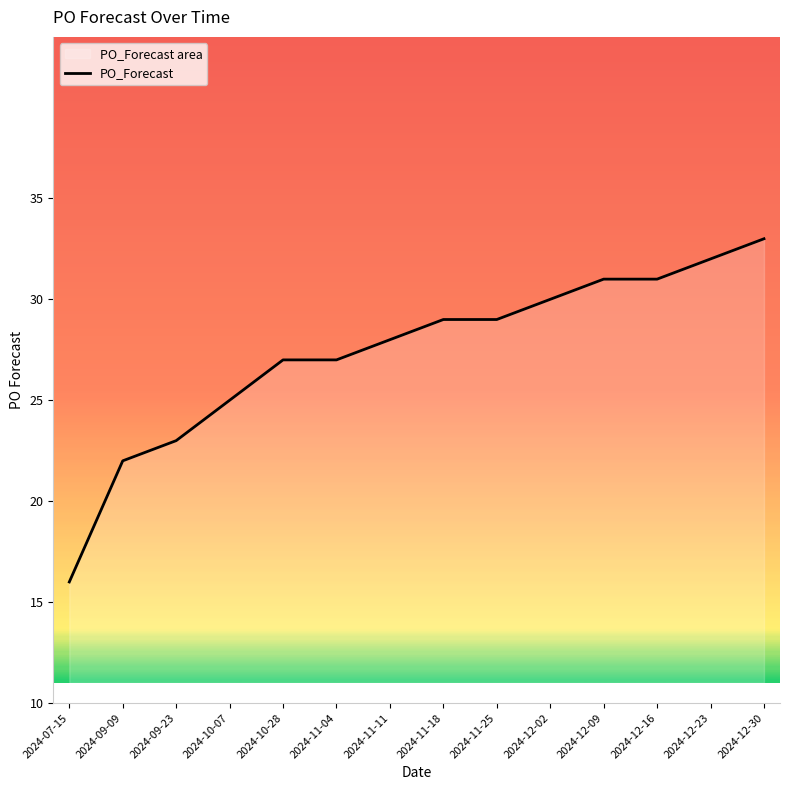

Count the number of values greater than 29.

5